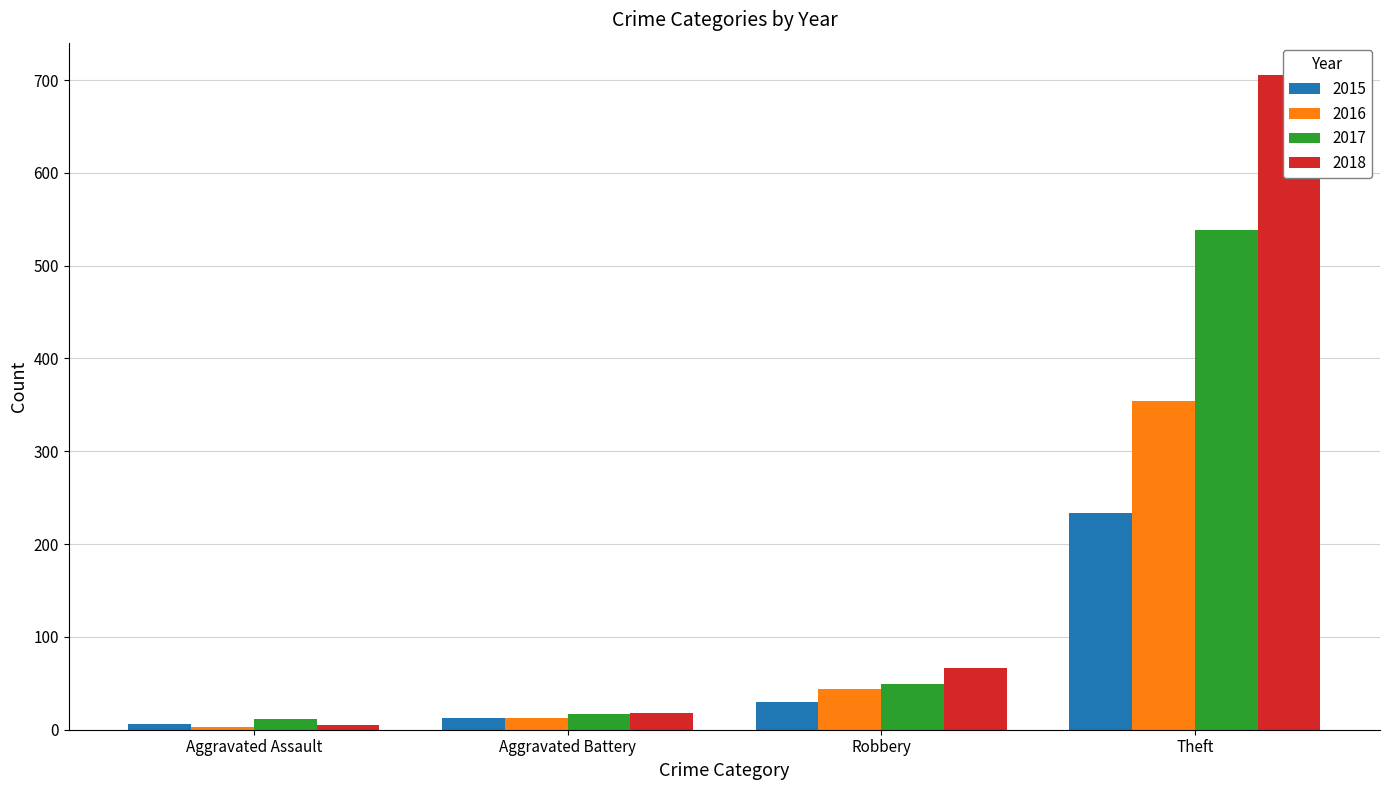

What is the label of the 3rd bar from the left?

Robbery